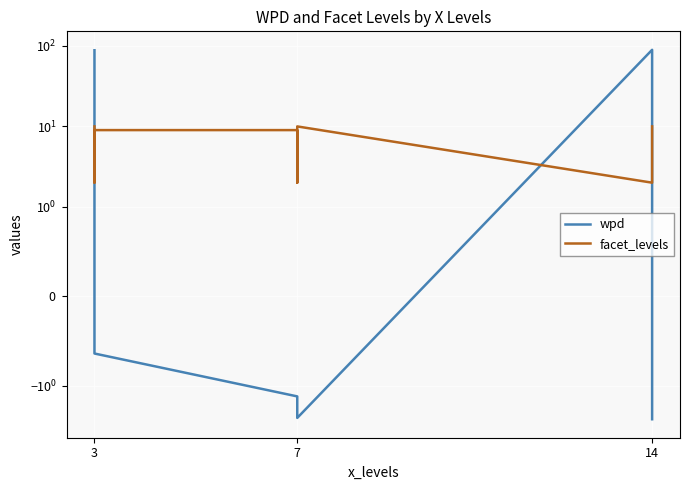

What is the difference between the highest and lowest values at 3?

78.3